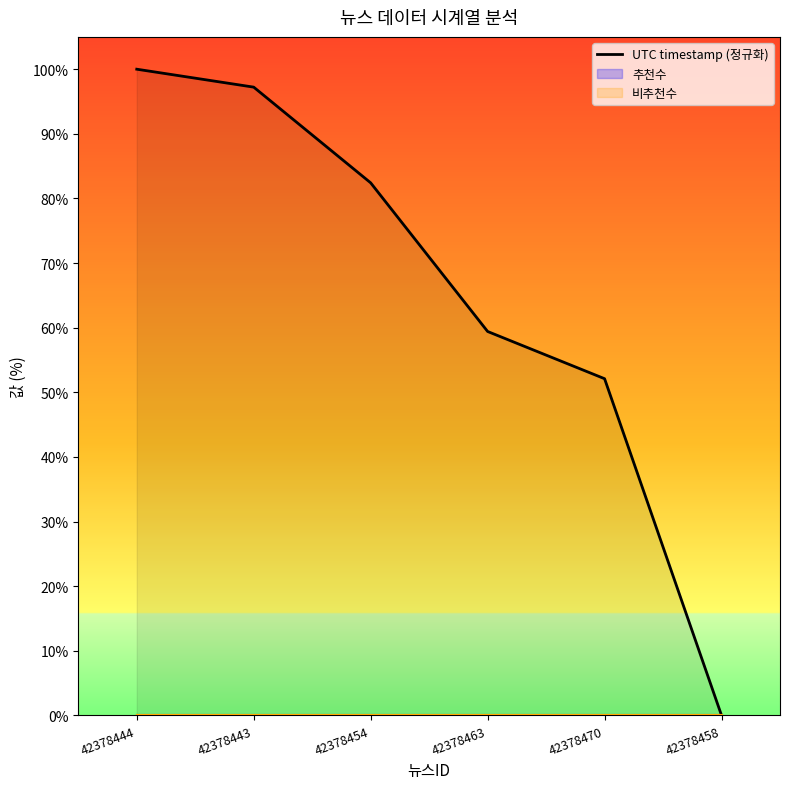

The value at 42378444 is 100.0. True or false?

True